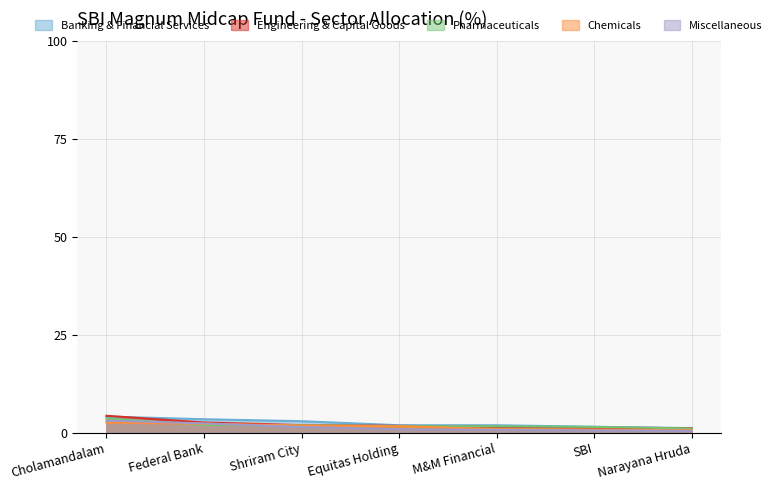

What is the total value across all series at M&M Financial?

6.8